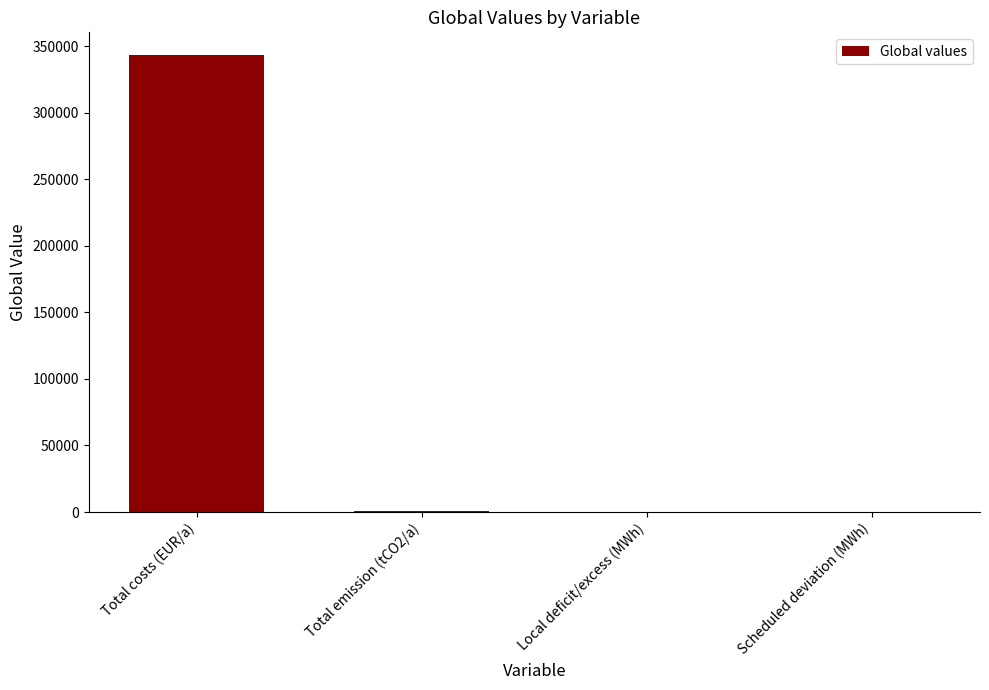

At which label is the value closest to 171669?

Total emission (tCO2/a)